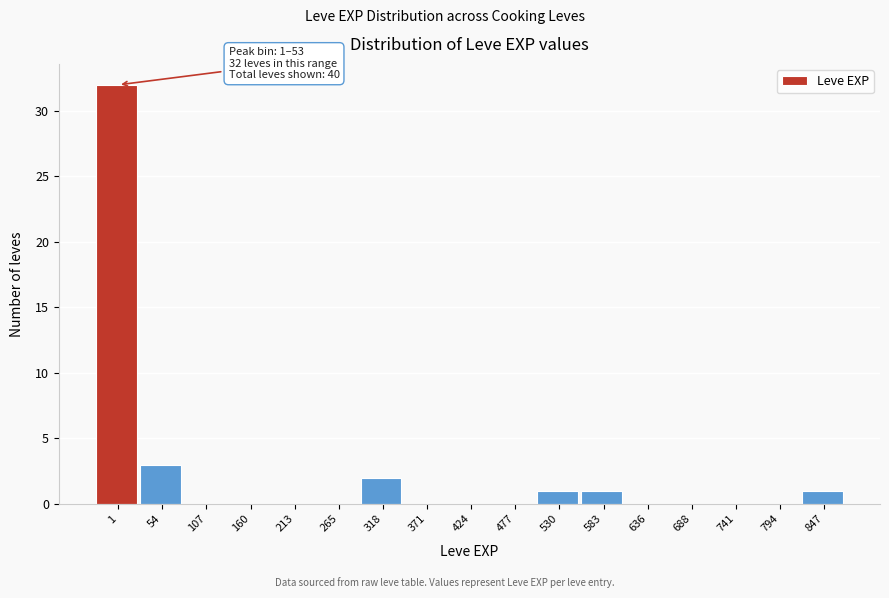

Reading right to left, what are all the values shown in this chart?

847=1	794=0	741=0	688=0	636=0	583=1	530=1	477=0	424=0	371=0	318=2	265=0	213=0	160=0	107=0	54=3	1=32